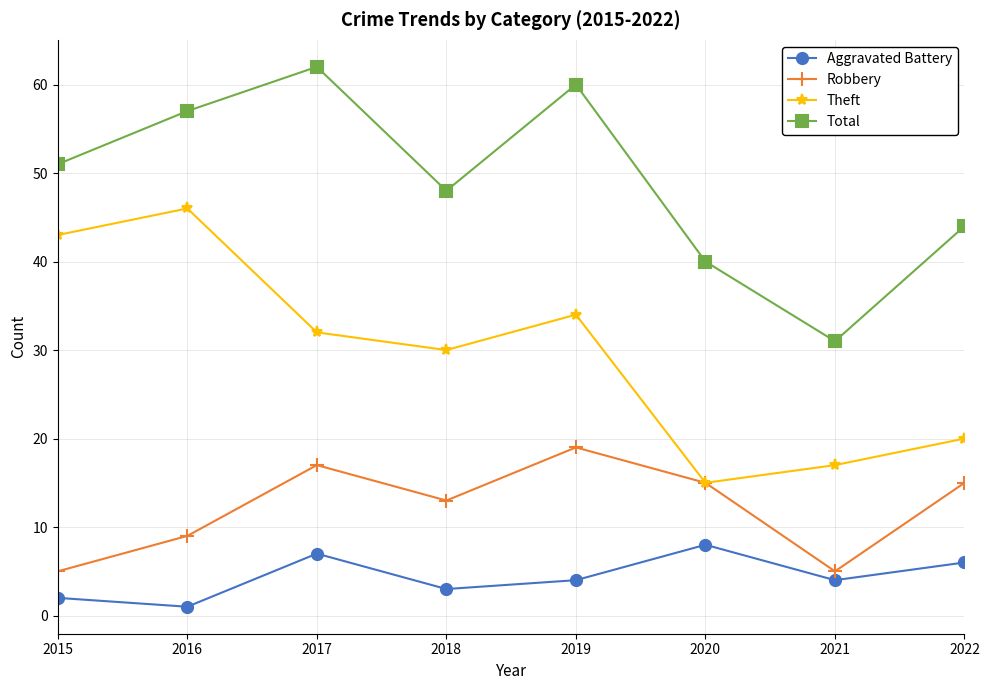

What is the sum of all Aggravated Battery values?

35